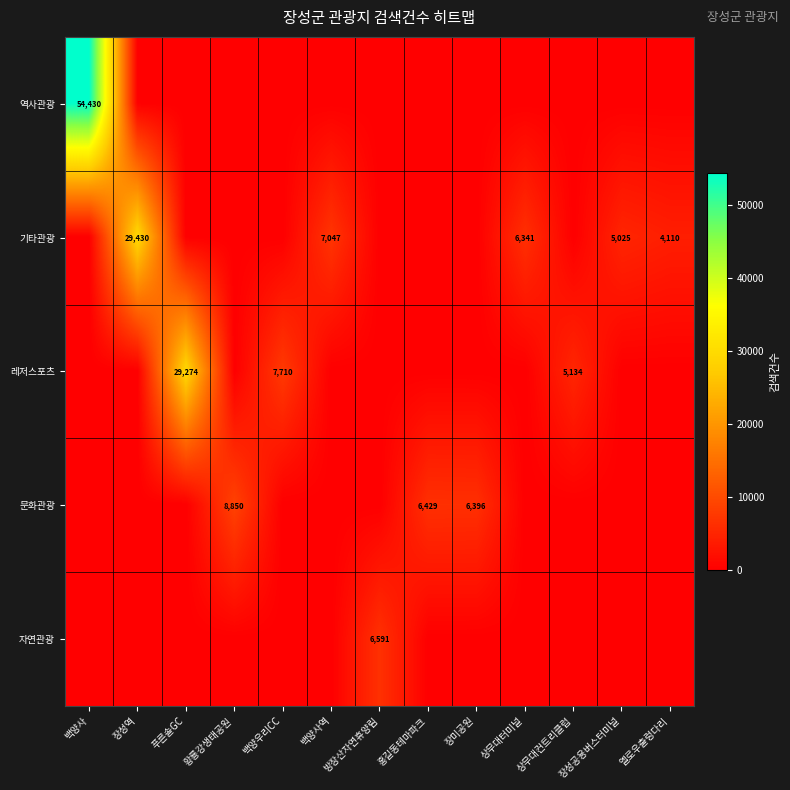

Is it true that 레저스포츠 equals 7710 at 백양우리CC?

True